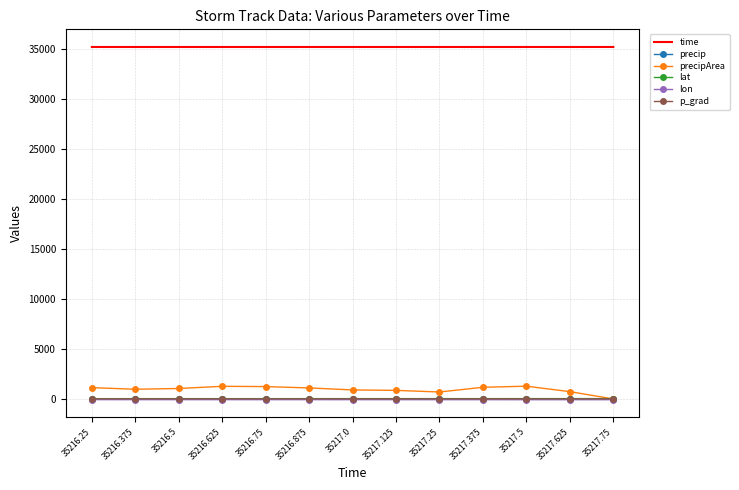

What value does the p_grad series have at 35217.375?

8.5